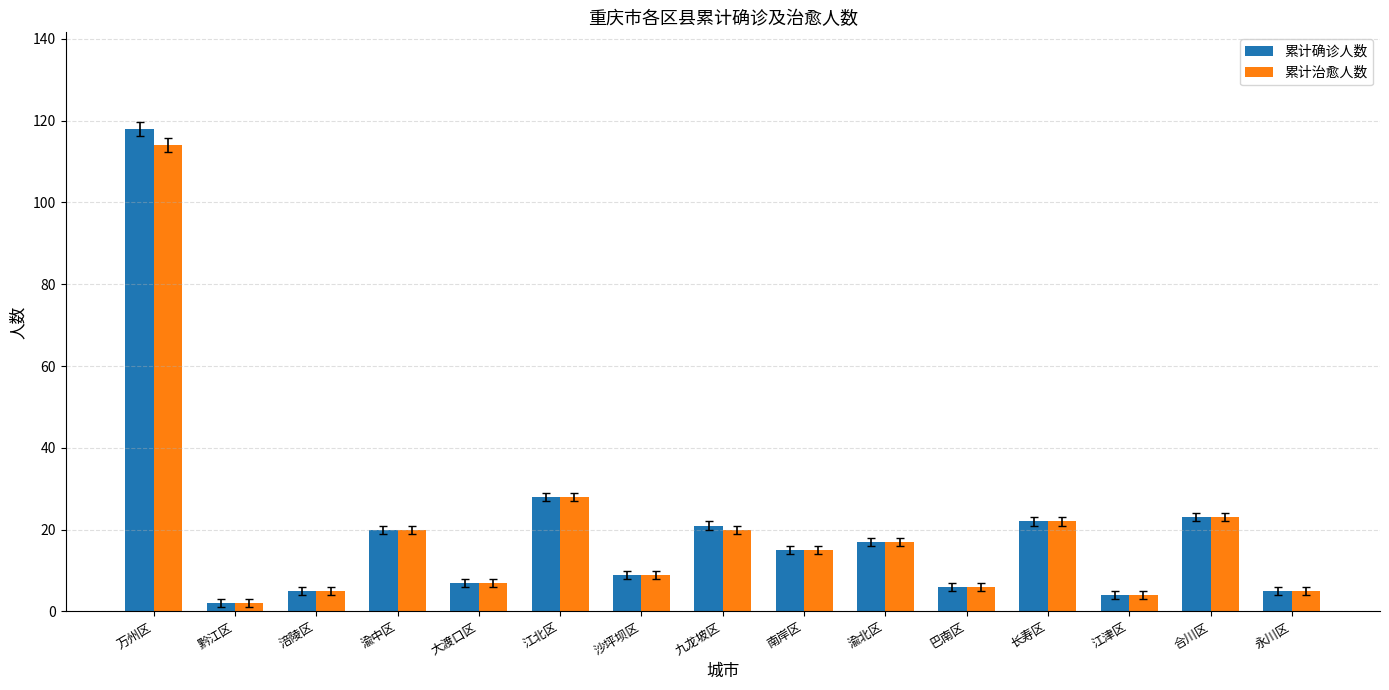

What is the sum of all 累计确诊人数 values?

302